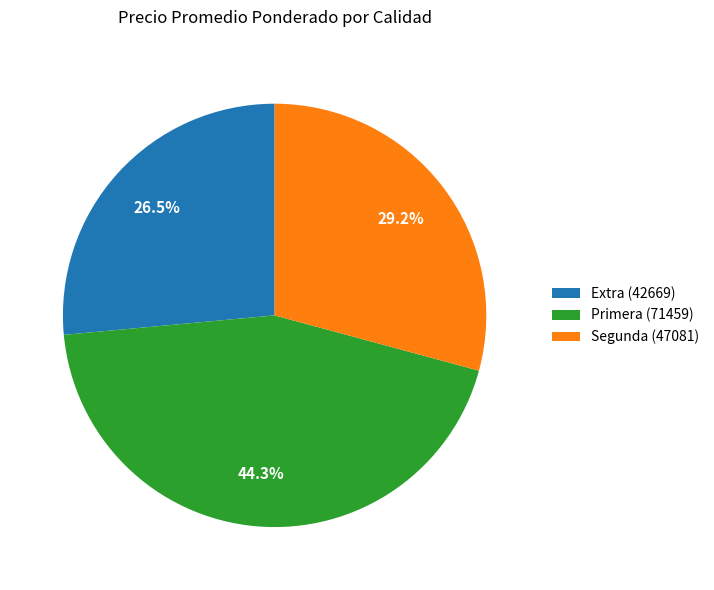

Is there a majority slice in this chart?

No